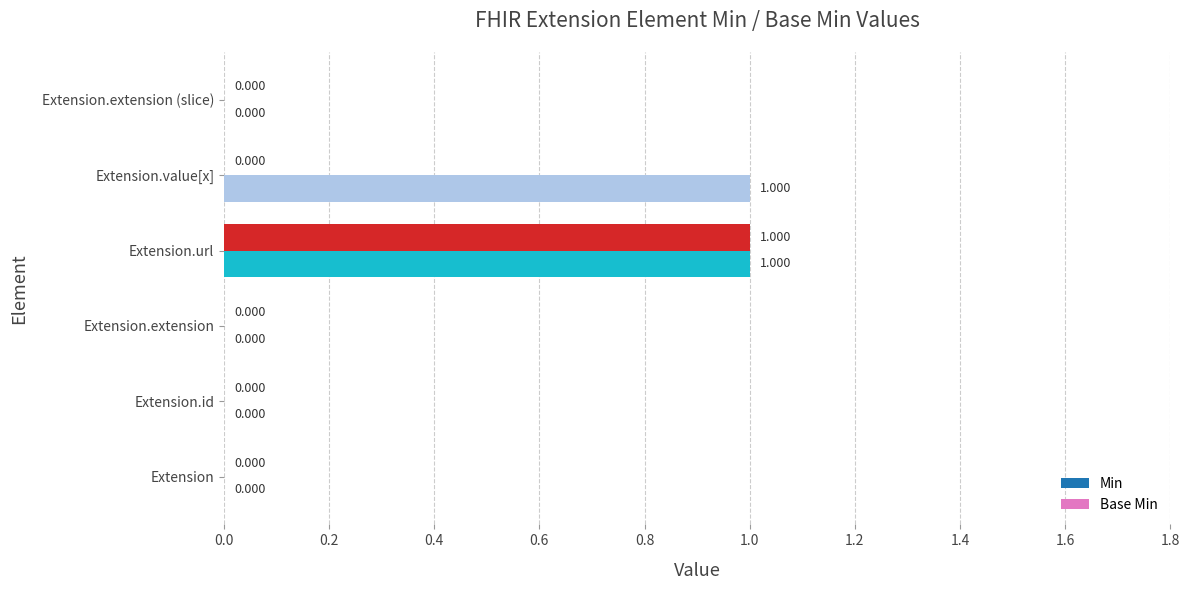

Which series has the largest total across all categories?

Base Min